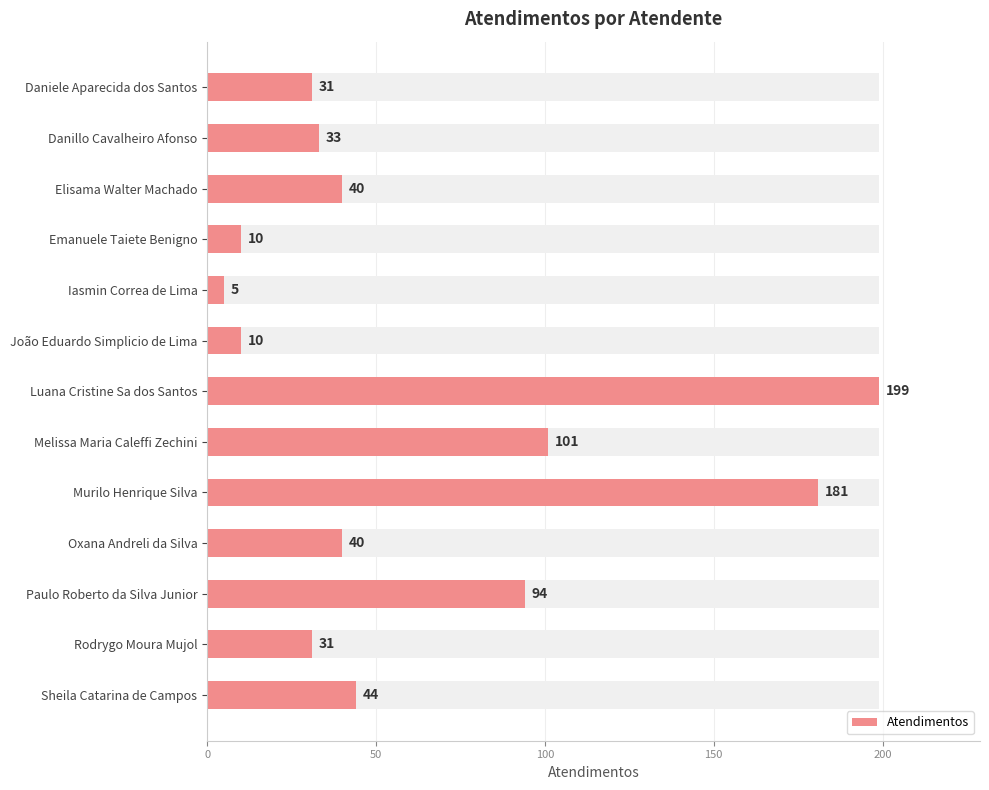

What value does the data have at Rodrygo Moura Mujol, to the nearest 10?

30